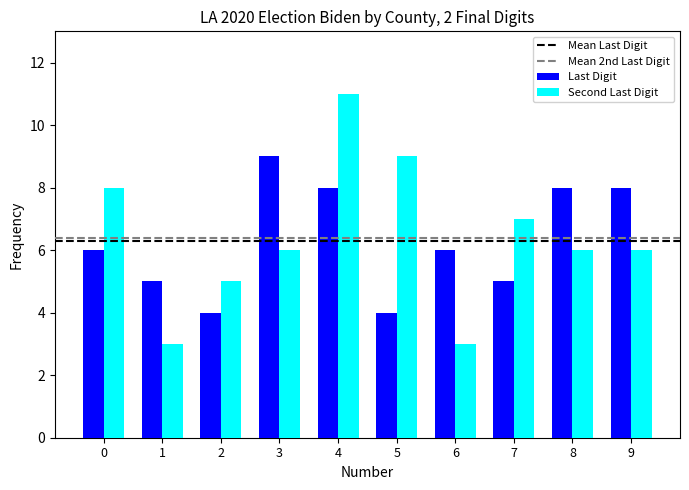

What is the difference between the maximum and second lowest values in the Second Last Digit series?

8